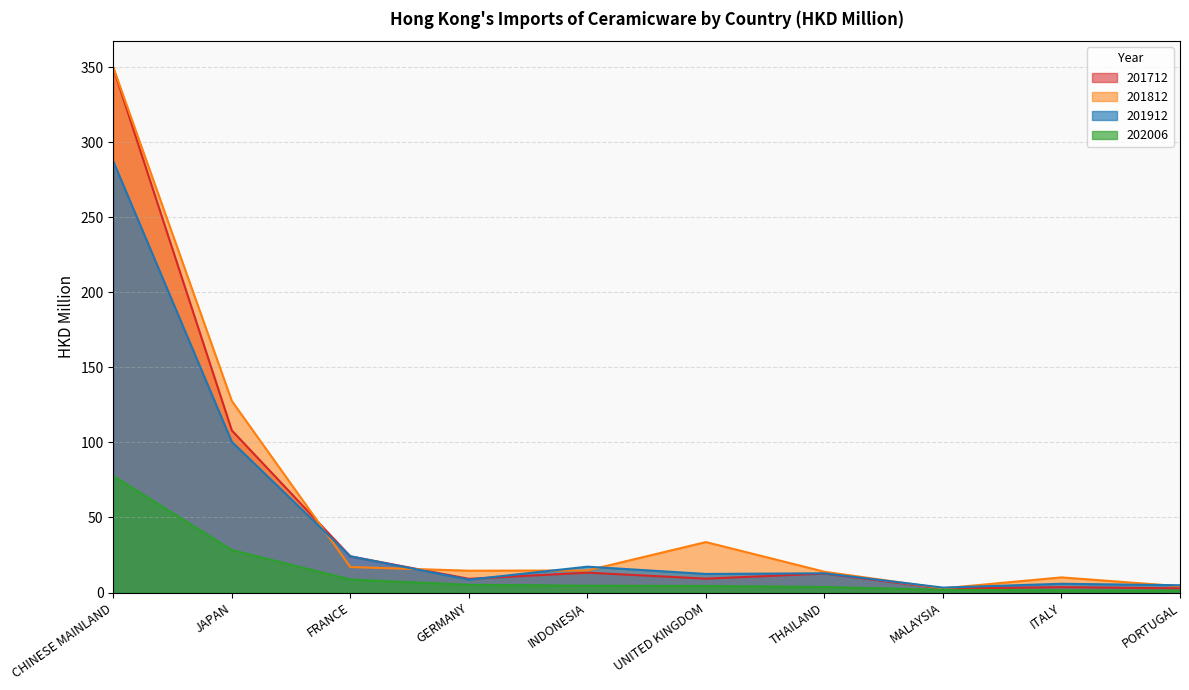

What is the total value across all series at INDONESIA?

49.7